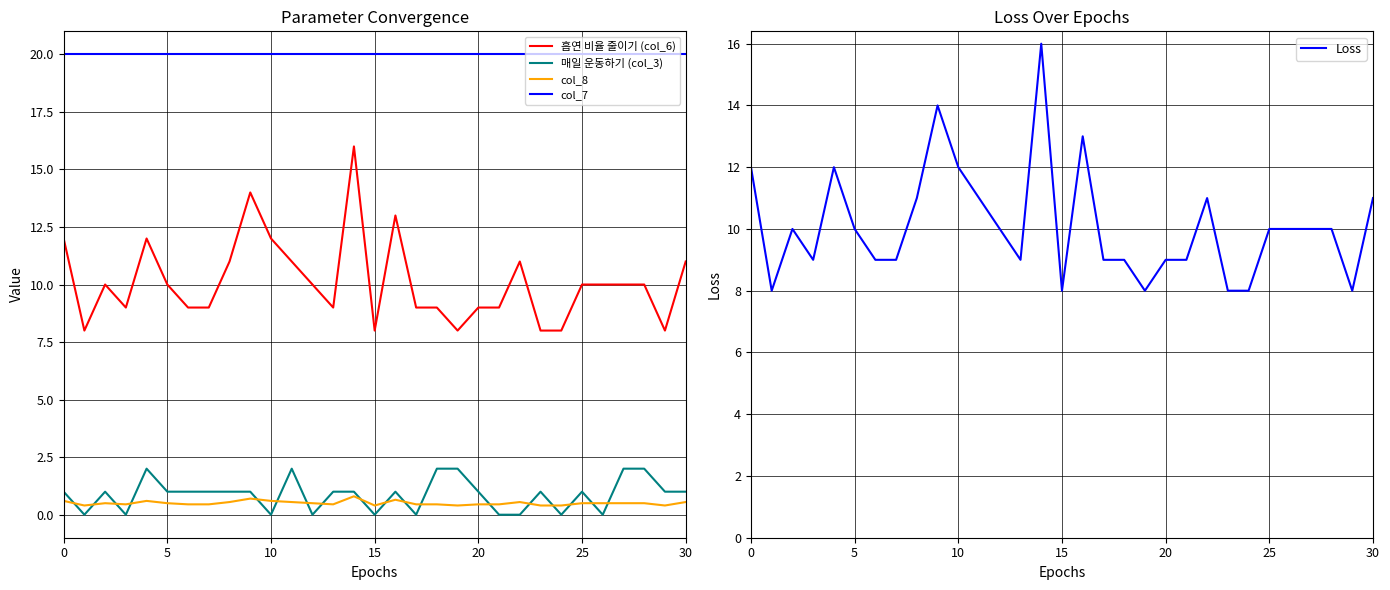

What is the value of the 매일 운동하기 (col_3) point at the 19th from the left?

2.0